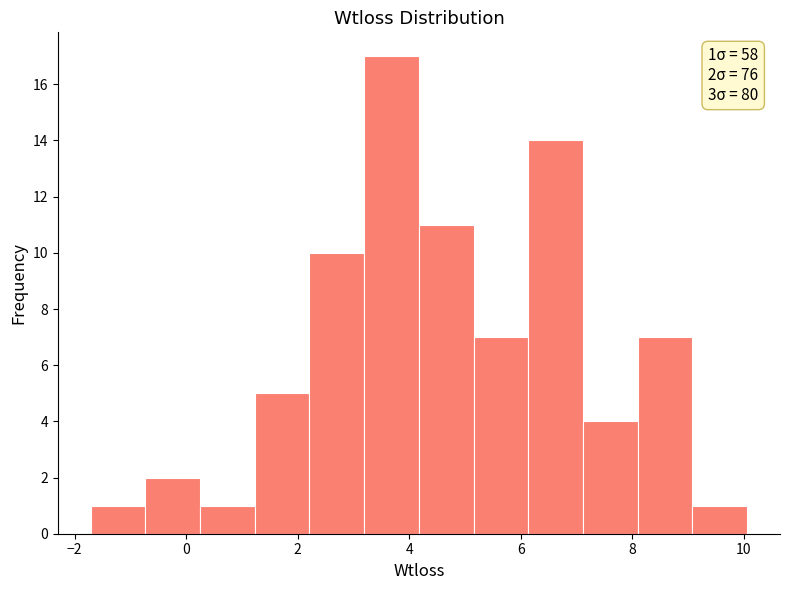

Which range on the x-axis has the tallest bar?

3.2 to 4.2